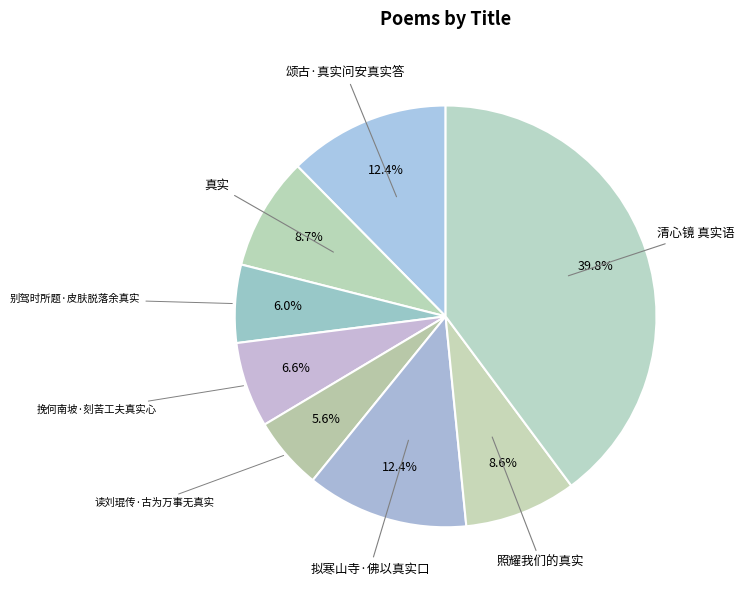

Do 挽何南坡·刻苦工夫真实心 and 读刘琨传·古为万事无真实 together represent more than half of the pie?

No